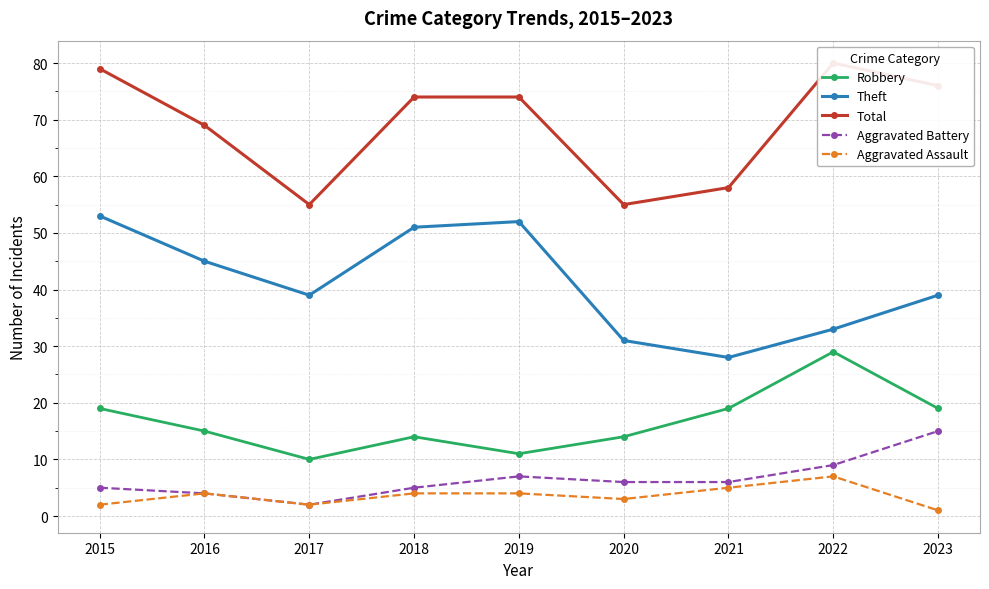

True or false: Total and Robbery cross at least once.

False